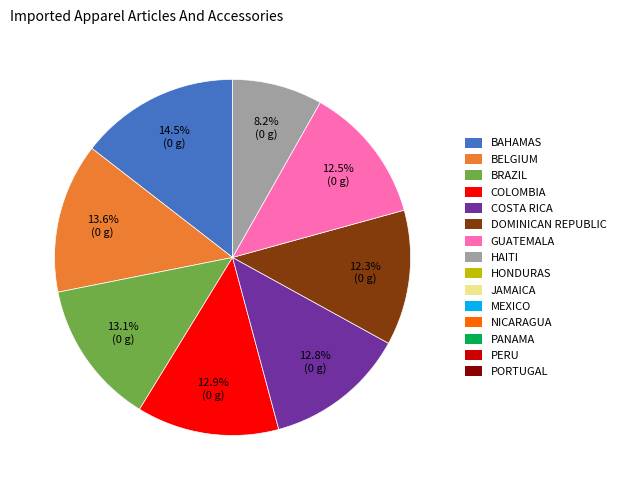

Count the number of slices in the pie.

8